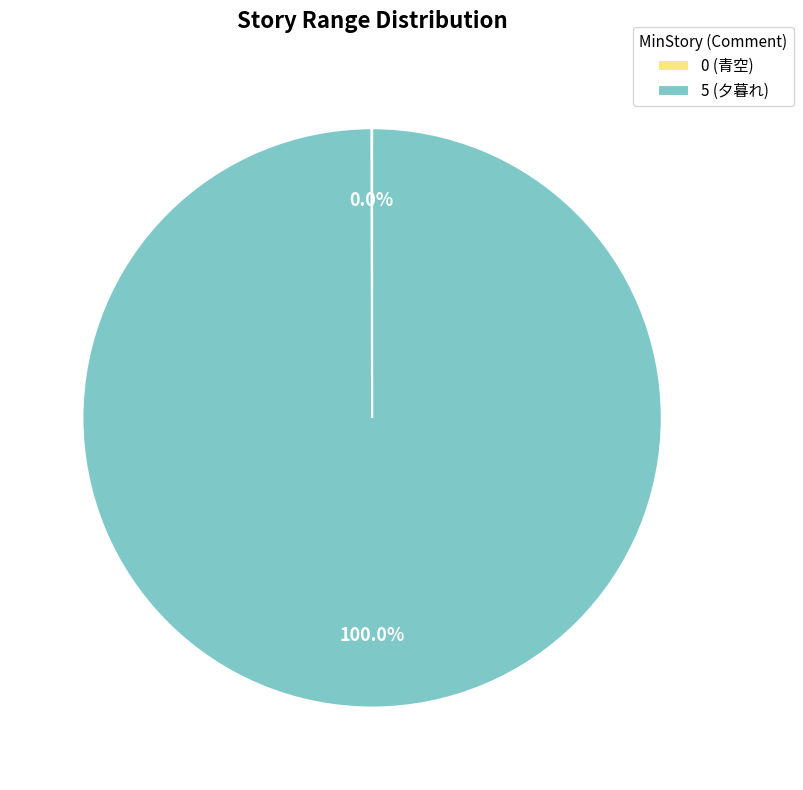

Does 5 (夕暮れ) represent more than half of the total?

Yes